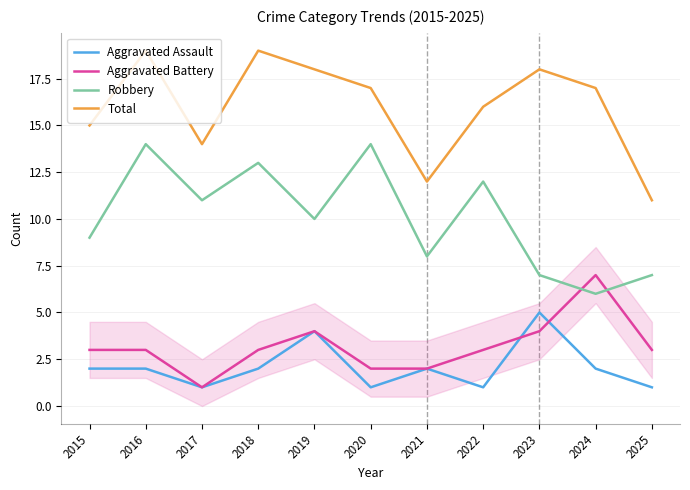

What are all the series names shown in the legend?

Aggravated Assault, Aggravated Battery, Robbery, Total